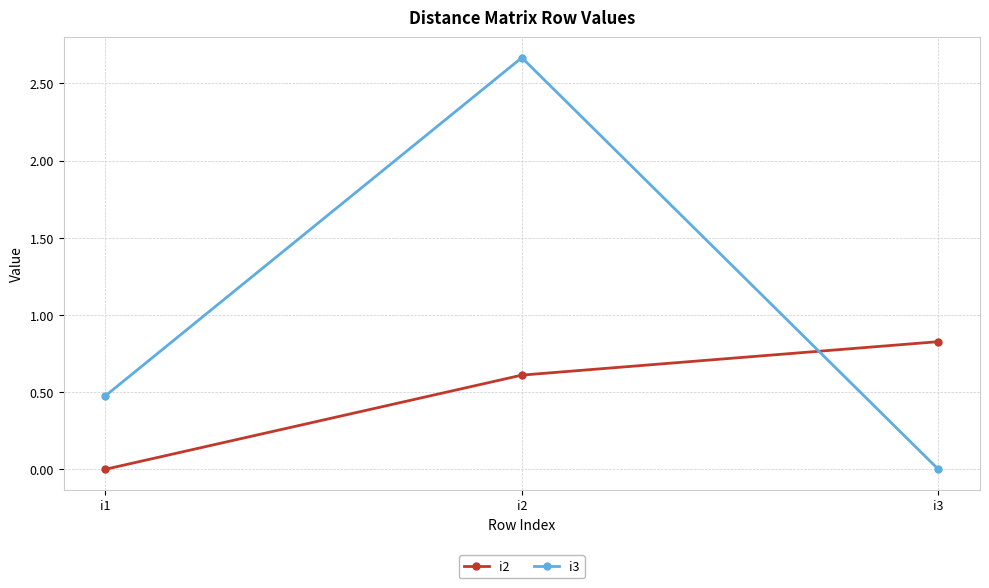

Read the i3 value at i1.

0.5